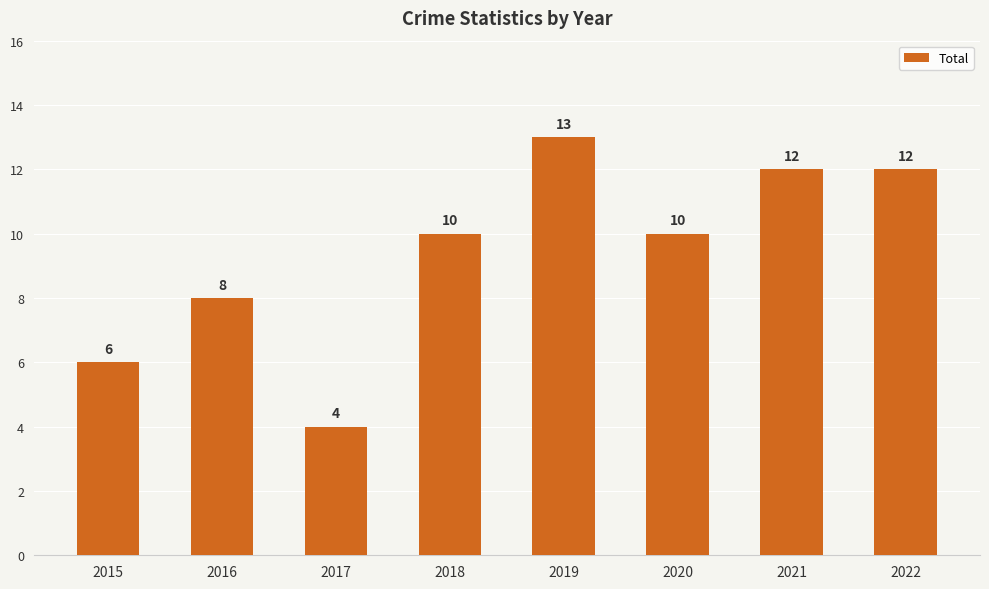

What is the sum of the values at 2015 and 2019?

19